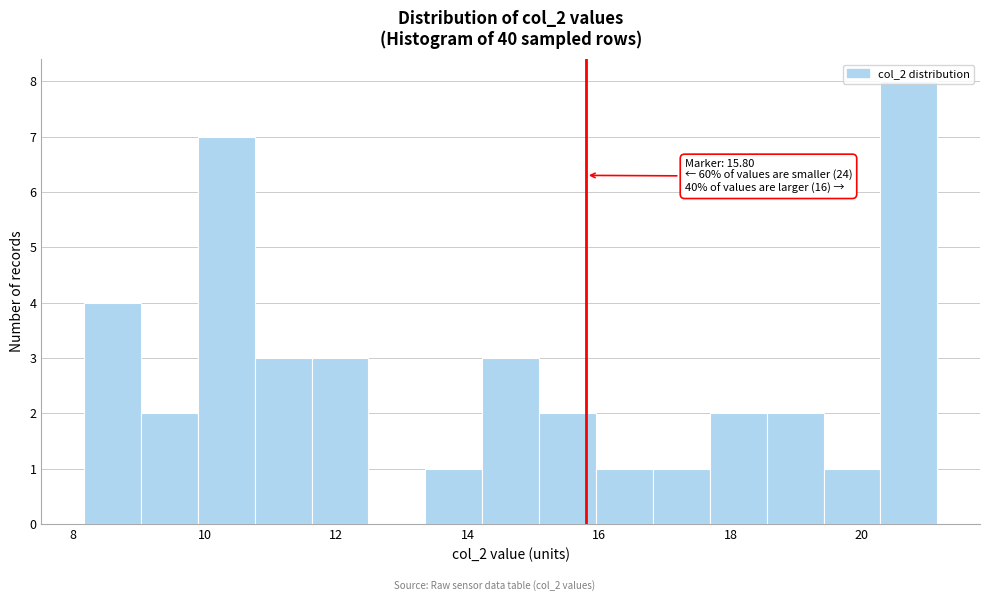

Over which range of the x-axis is the bar tallest?

20.2 to 21.2